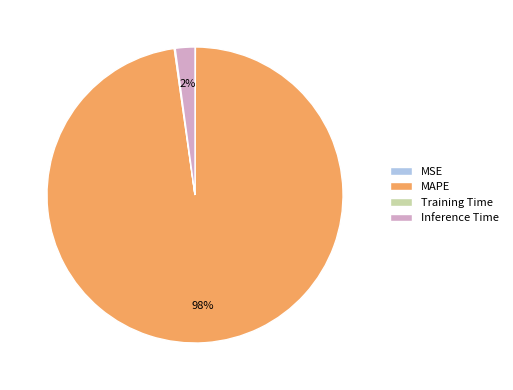

Is it true that Inference Time is 11% of the pie?

False